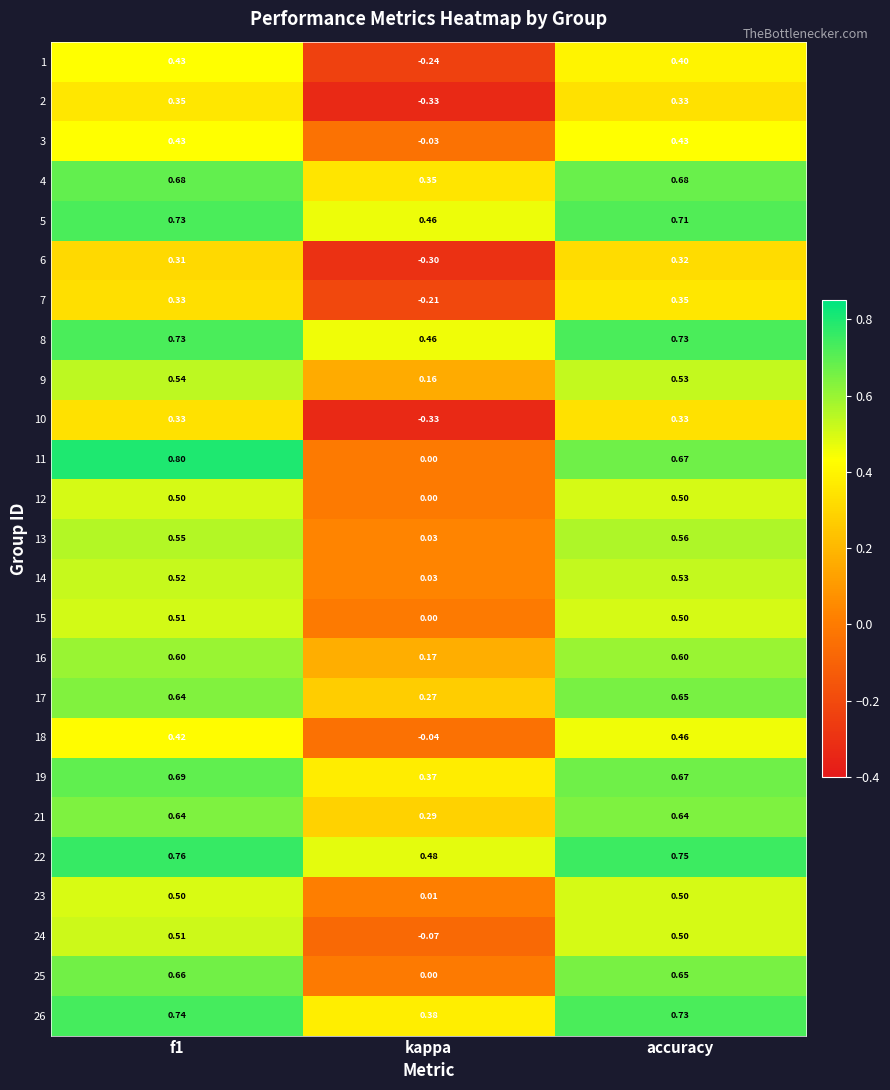

Which category has the highest value across all series?

f1